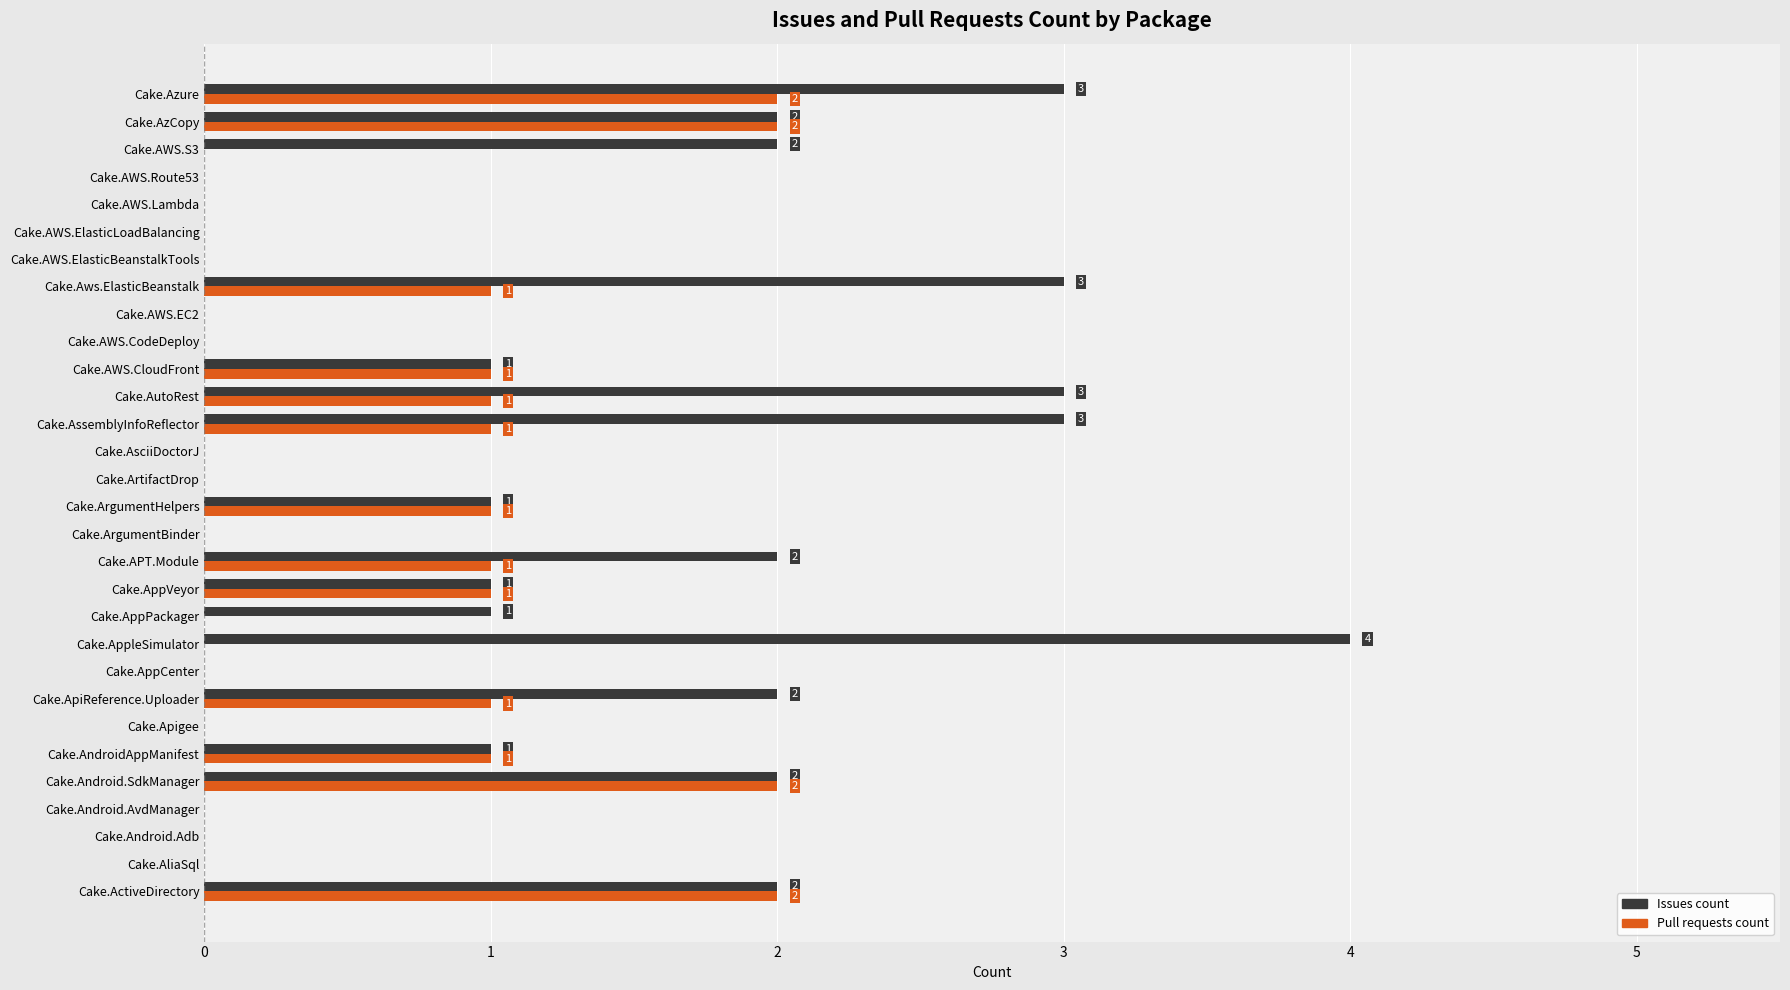

What is the sum of all Pull requests count values?

17